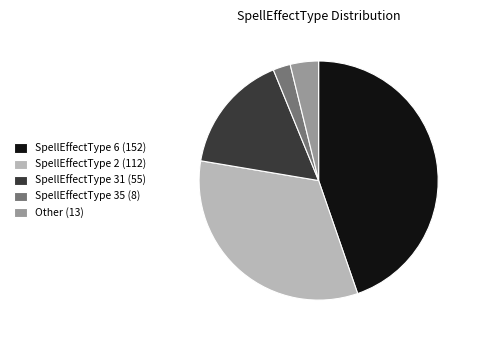

Which category has the smallest portion of the pie?

SpellEffectType 35 (8)